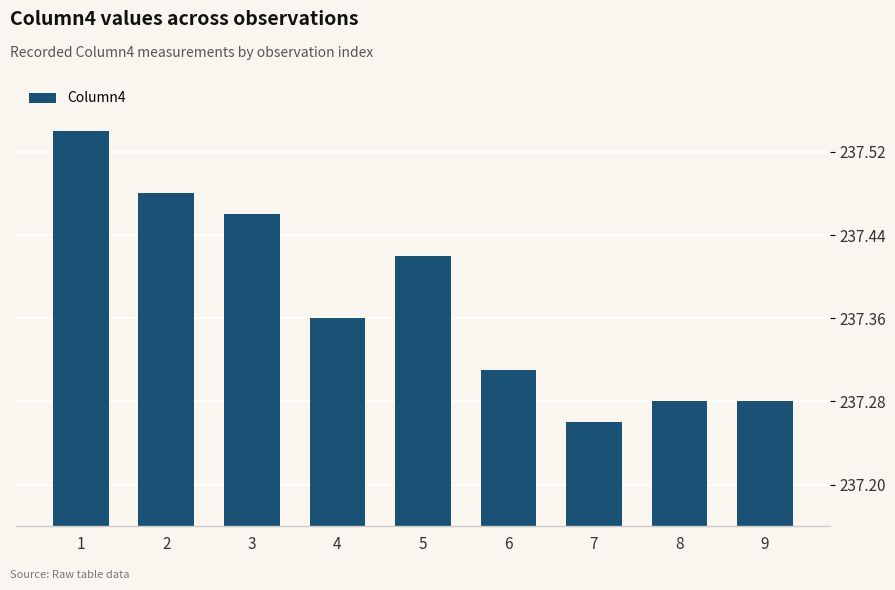

At which category does the chart reach its minimum across all series?

7